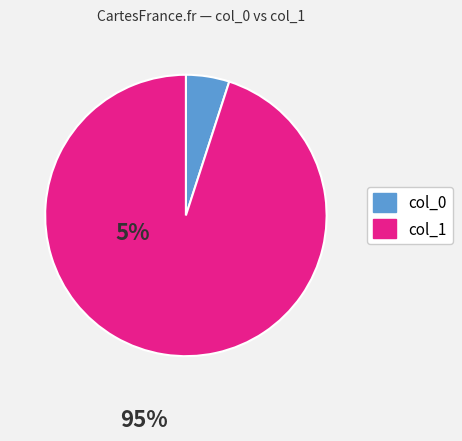

What is the smallest slice in the pie chart?

col_0